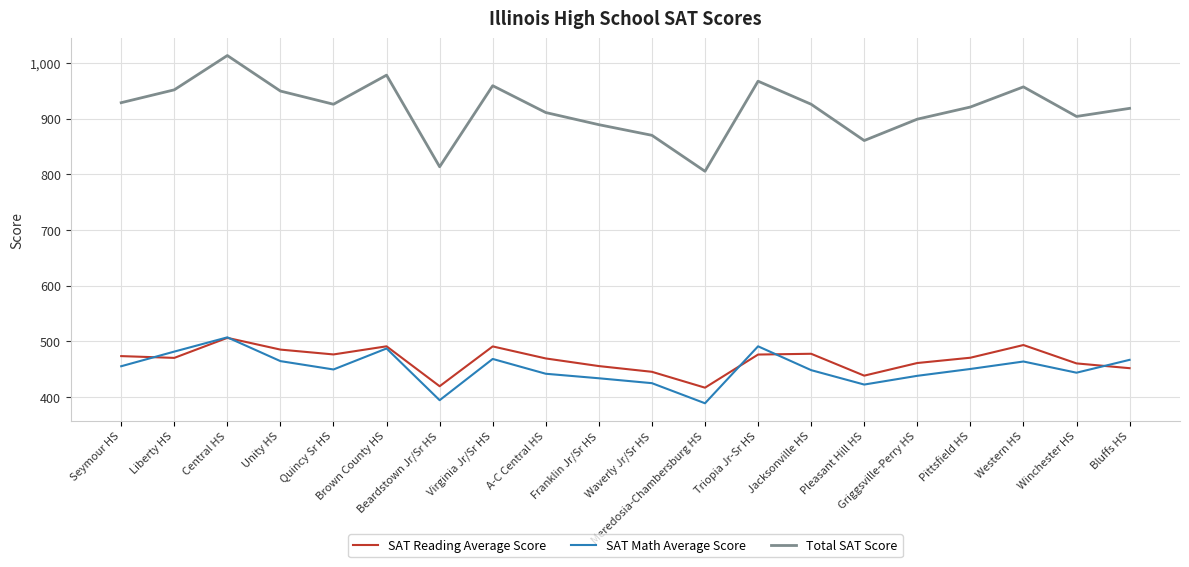

Is it true that Total SAT Score equals 405.0 at Beardstown Jr/Sr HS?

False